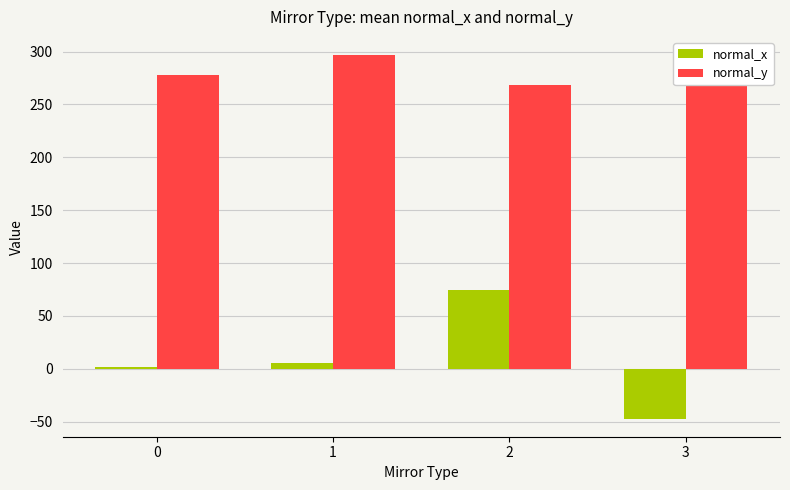

Rank the series at 3 from highest to lowest value.

normal_y, normal_x